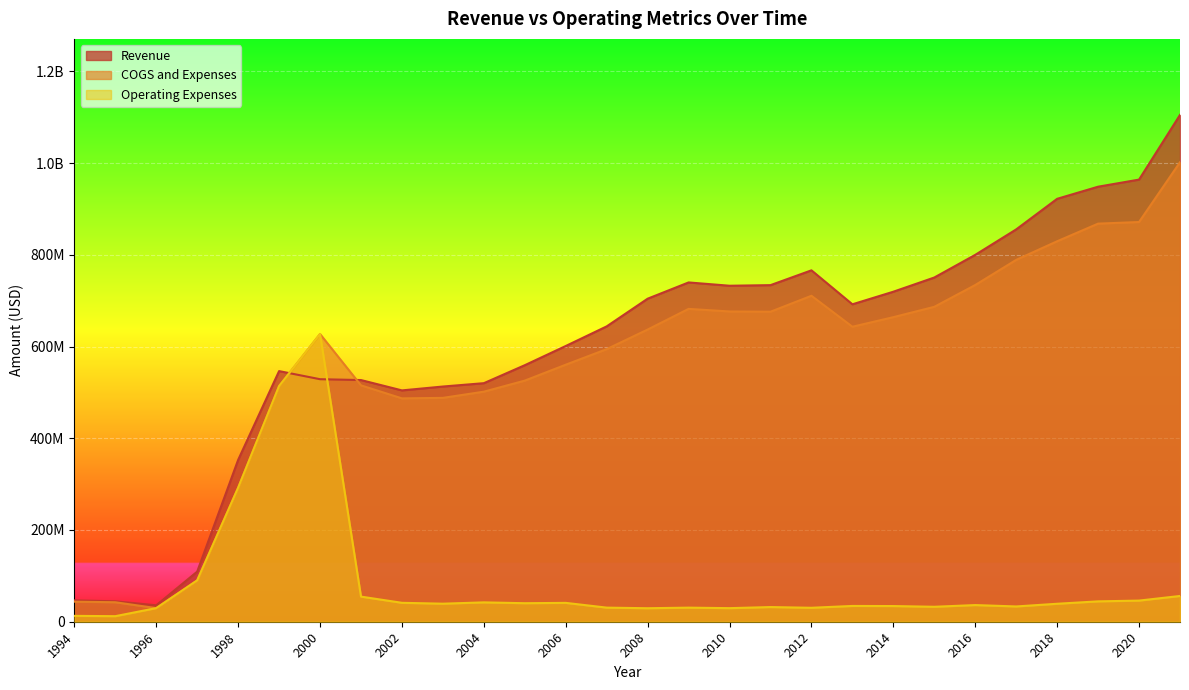

At which label does Revenue first exceed 692033000?

2008